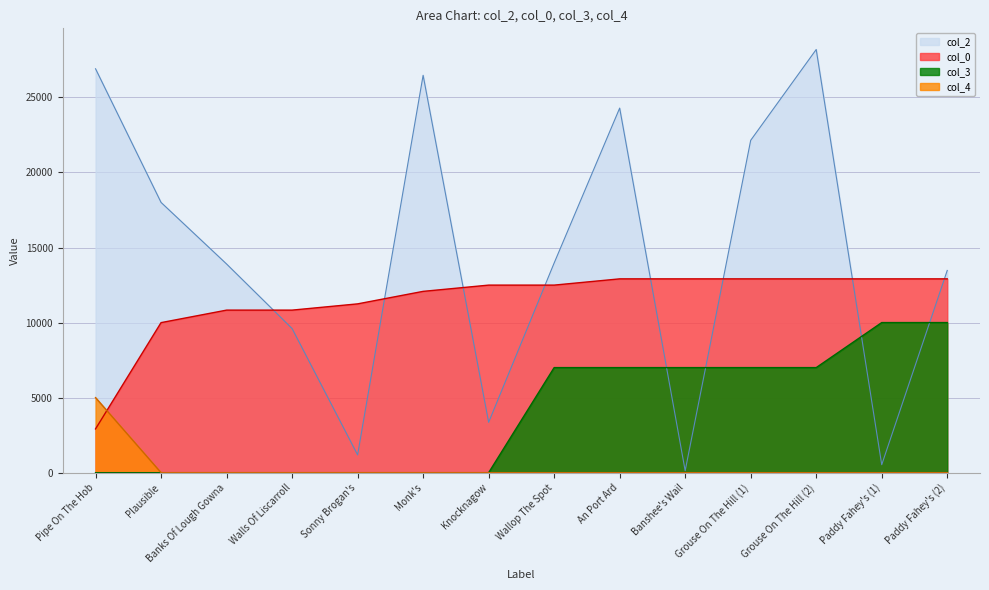

What are all the series names shown in the legend?

col_2, col_0, col_3, col_4